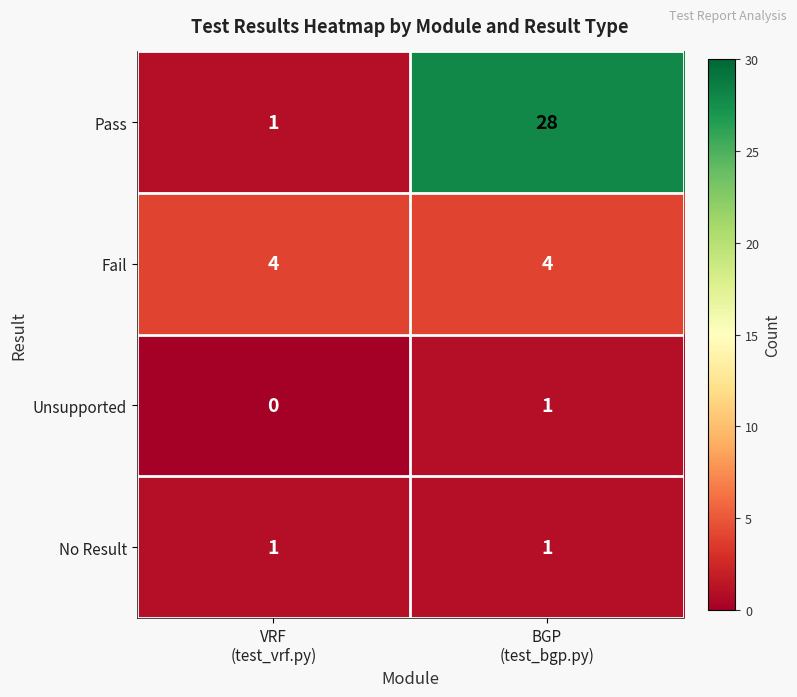

At how many categories does at least one series exceed 13?

1